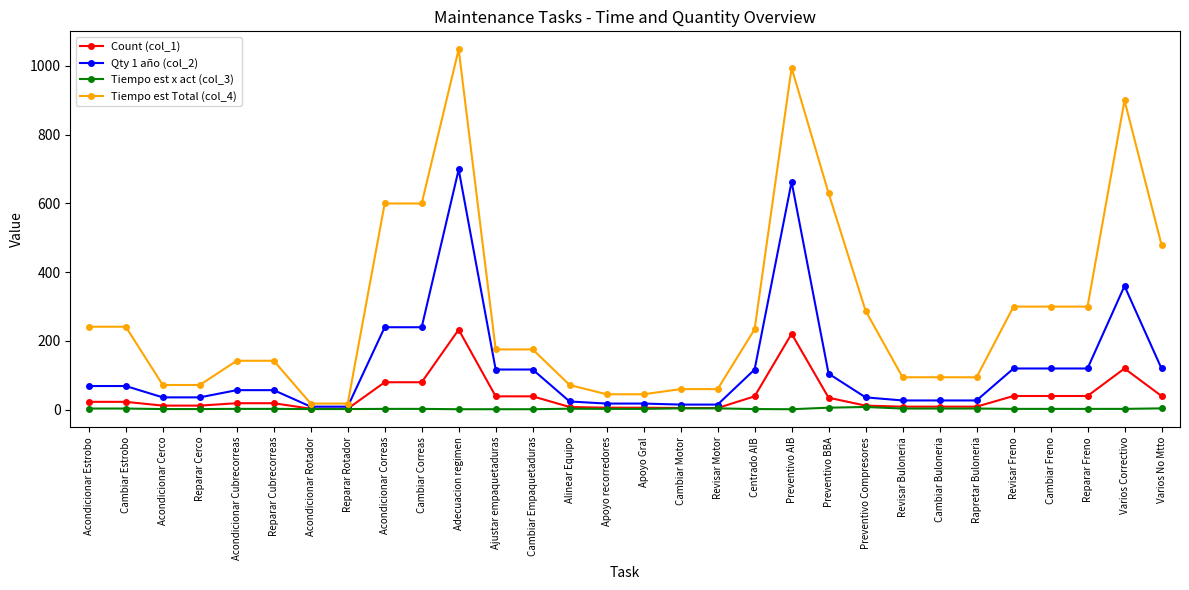

Which series has the widest spread of values?

Tiempo est Total (col_4)